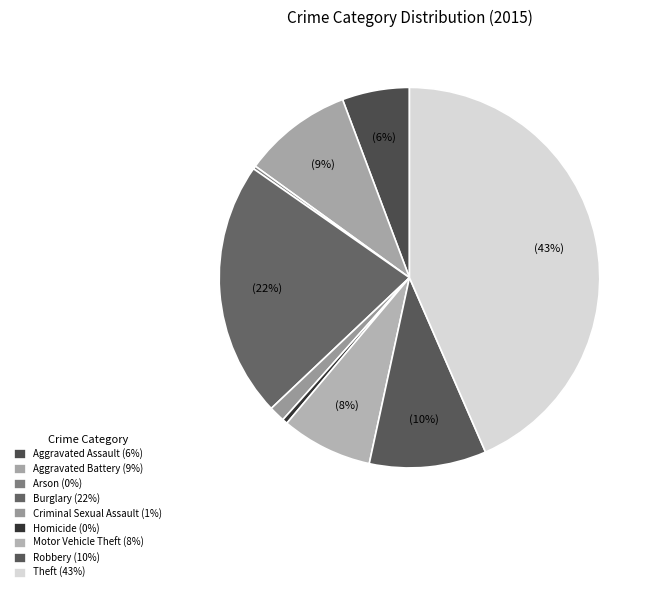

To the nearest percent, what is the combined percentage of Aggravated Battery and Aggravated Assault?

15%